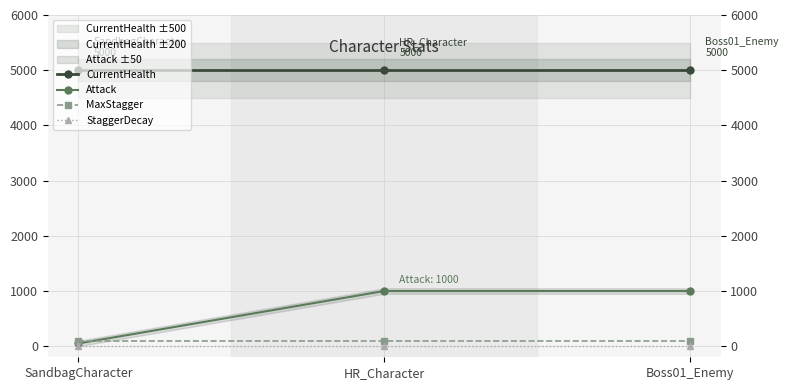

Which series has the widest spread of values?

Attack